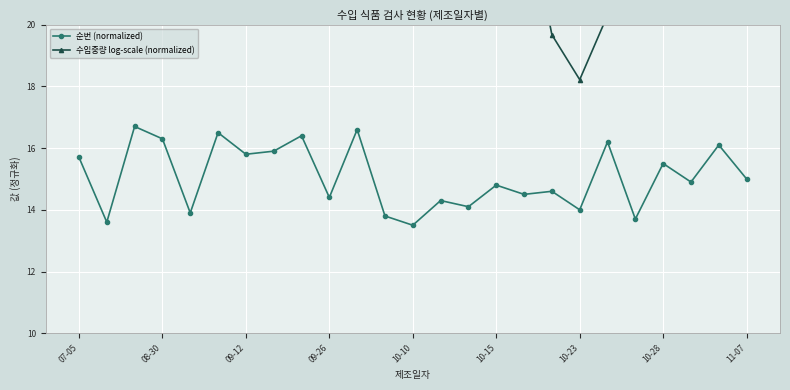

What is the sum of all 순번 (normalized) values?

376.8